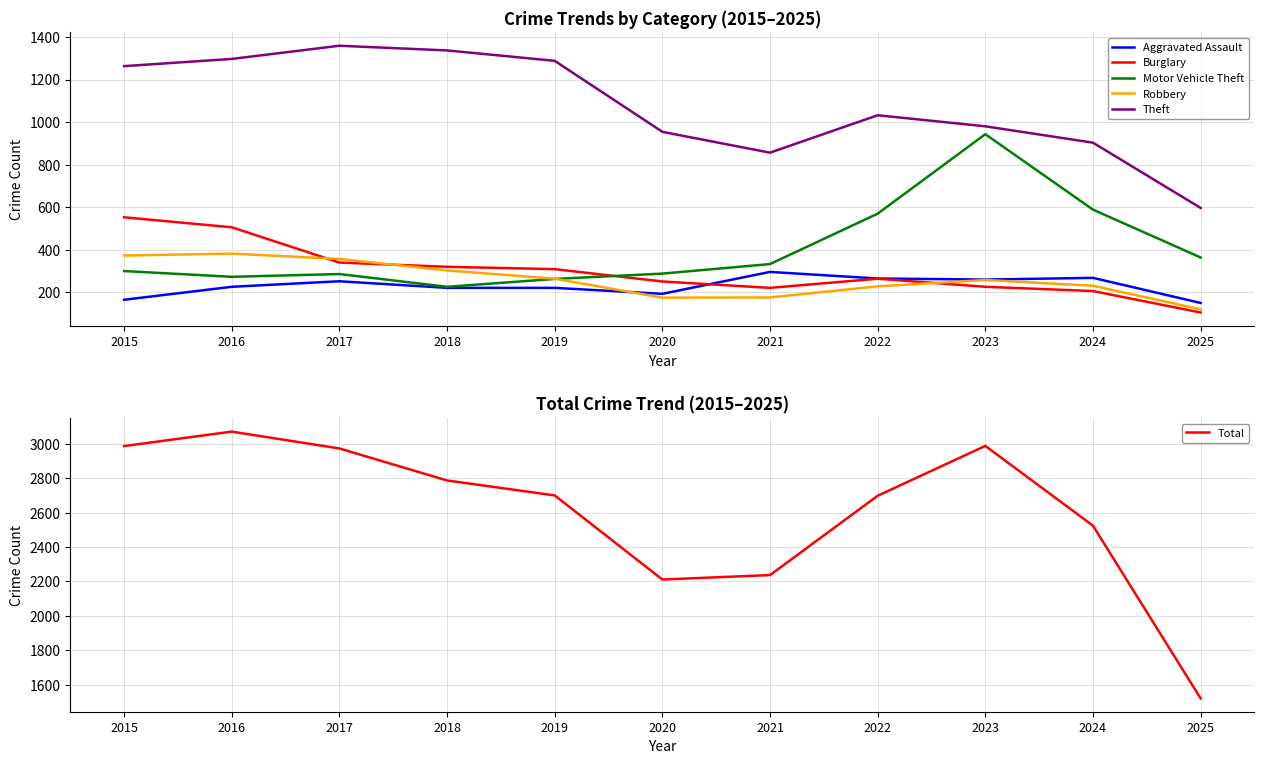

The Robbery series shows 356 at 2017. True or false?

True